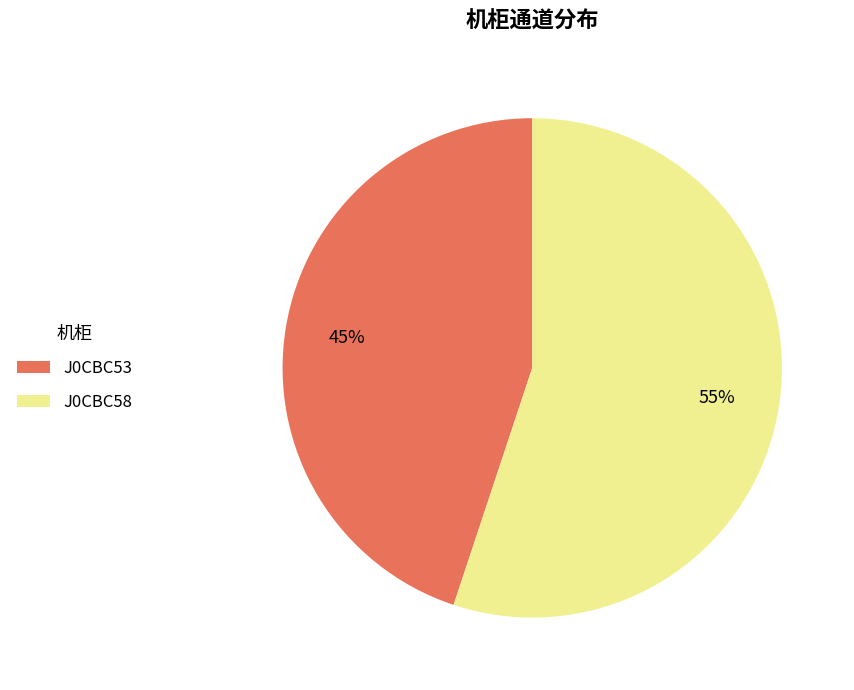

How many slices are in this pie chart?

2